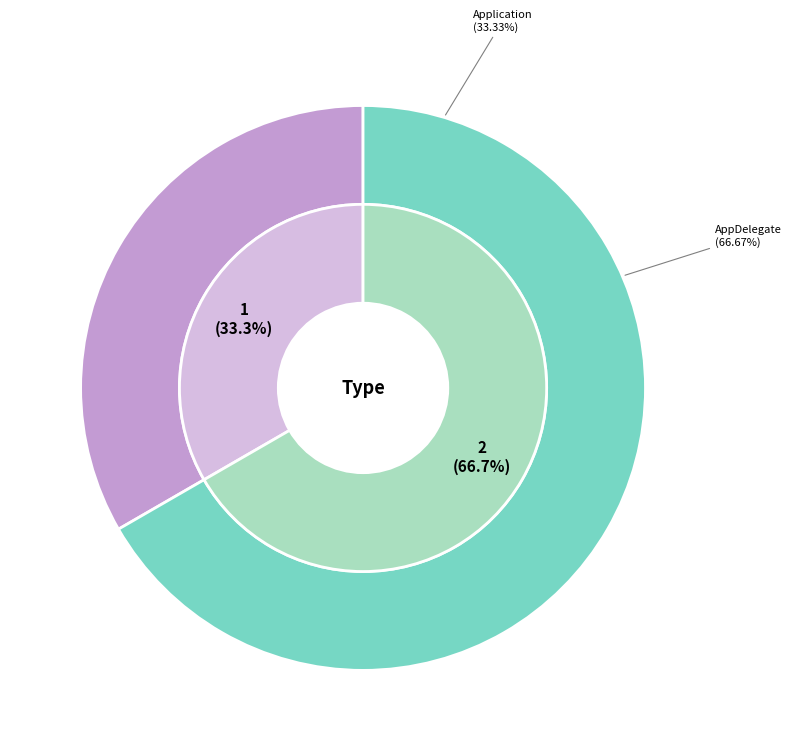

Which slice is the smallest?

Application